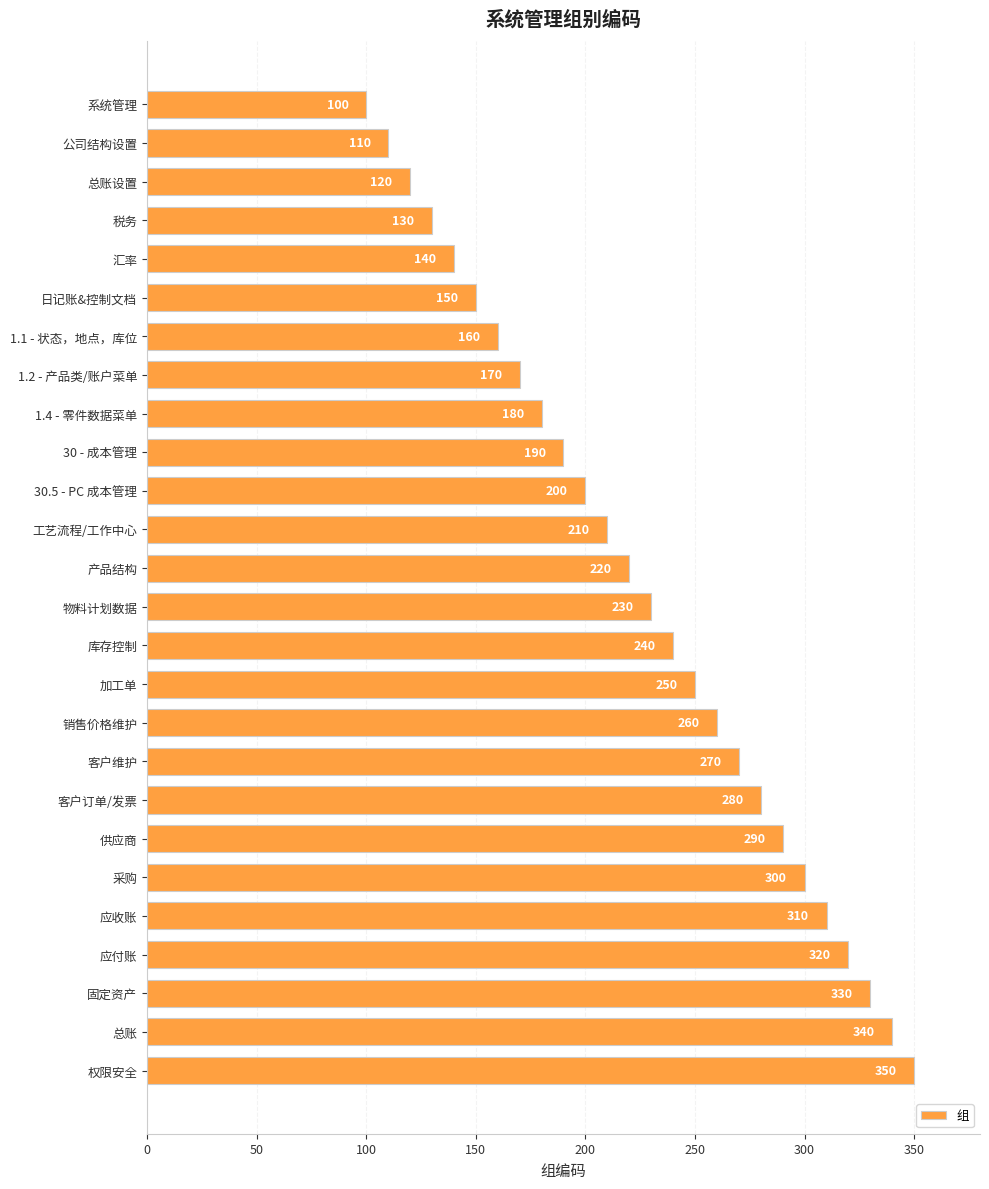

What is the label of the 15th bar from the top?

库存控制